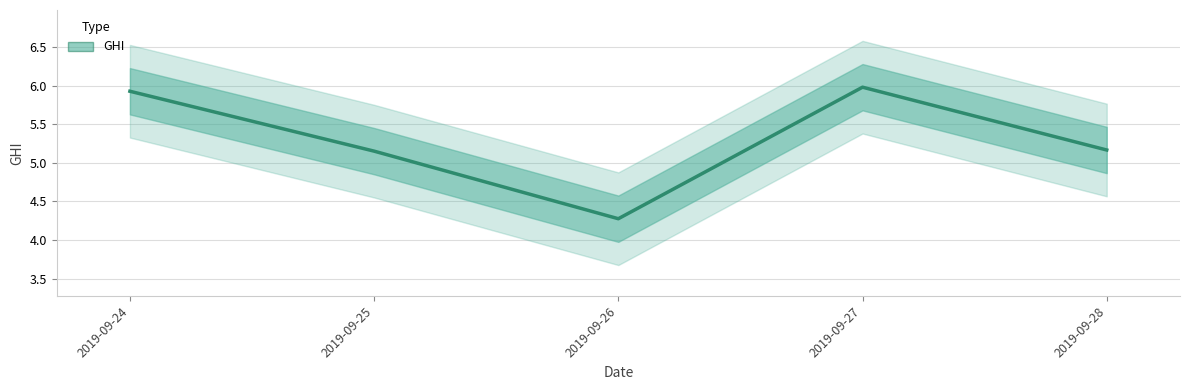

Read the value at 2019-09-26.

4.3